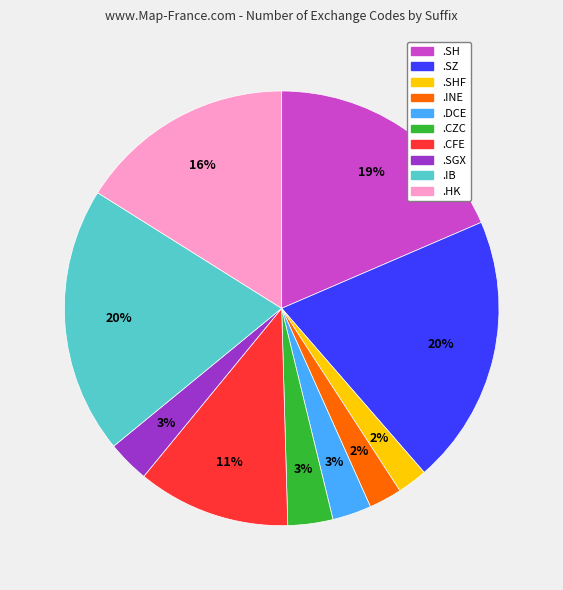

To the nearest percent, what is the difference between the largest and smallest slice percentages?

18%